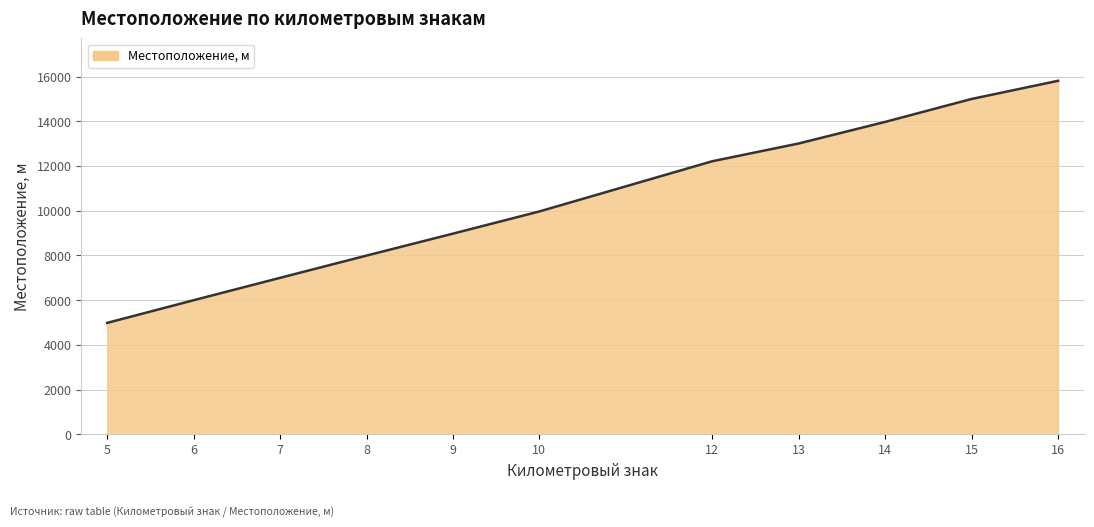

What is the change in value from 6 to 7?

+1001